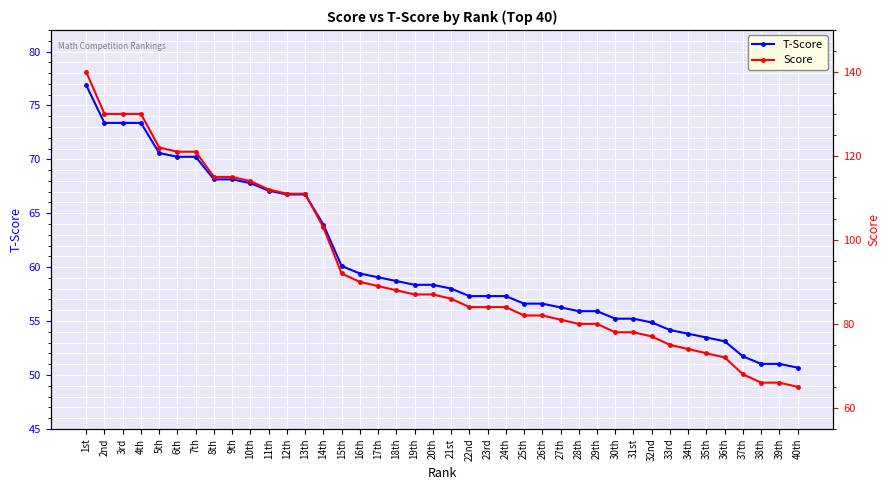

What is the label of the 28th point from the right?

13th